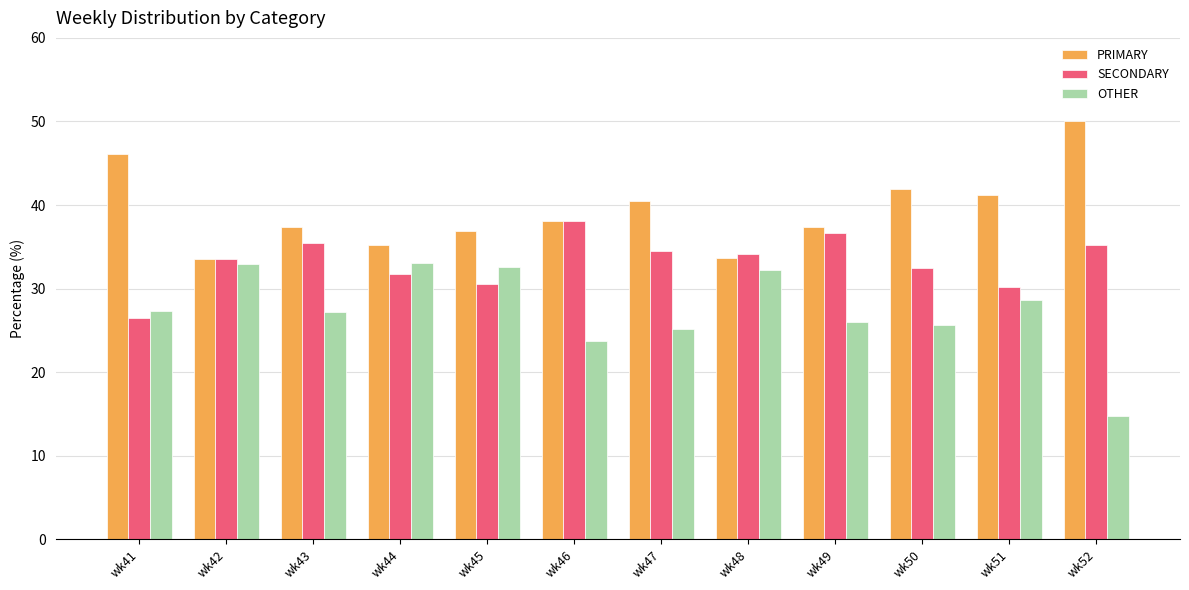

Is it true that PRIMARY equals 38.1 at wk46?

True